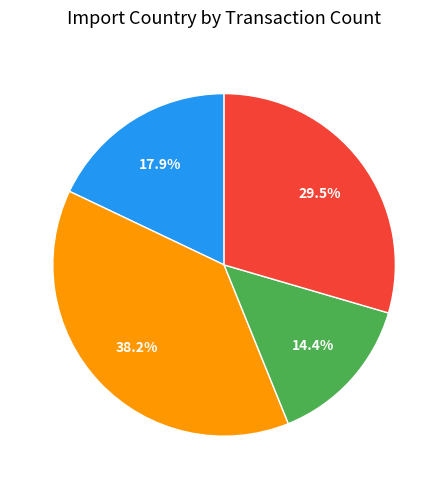

Is there a majority slice in this chart?

No